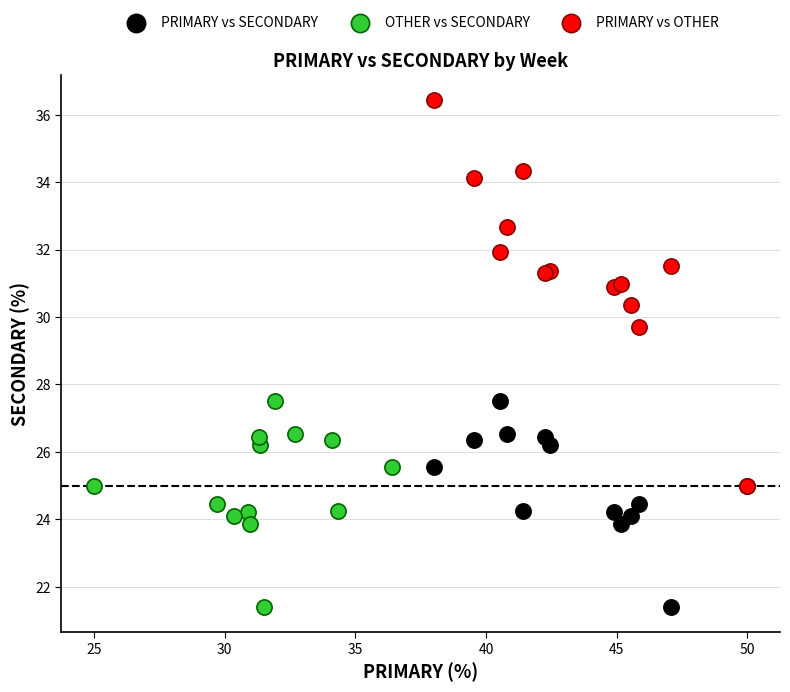

Which series contains the highest Y value?

PRIMARY vs OTHER